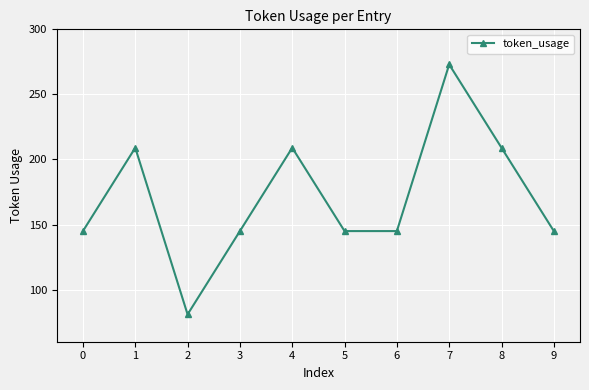

What is the ratio of the value at 7 to the value at 8?

1.3